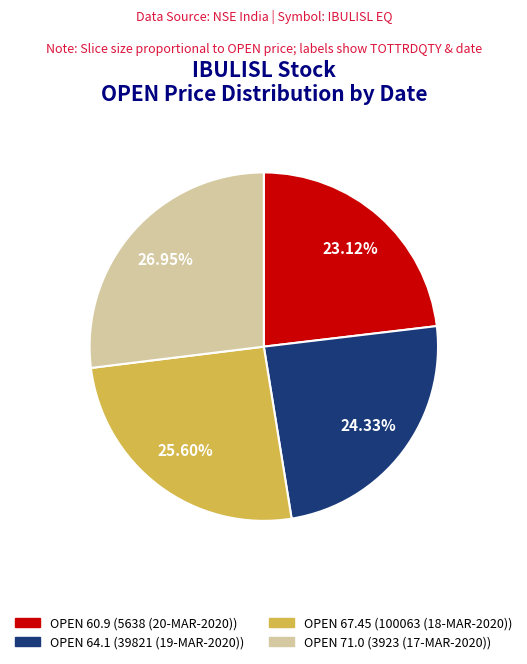

Is there a majority slice in this chart?

No